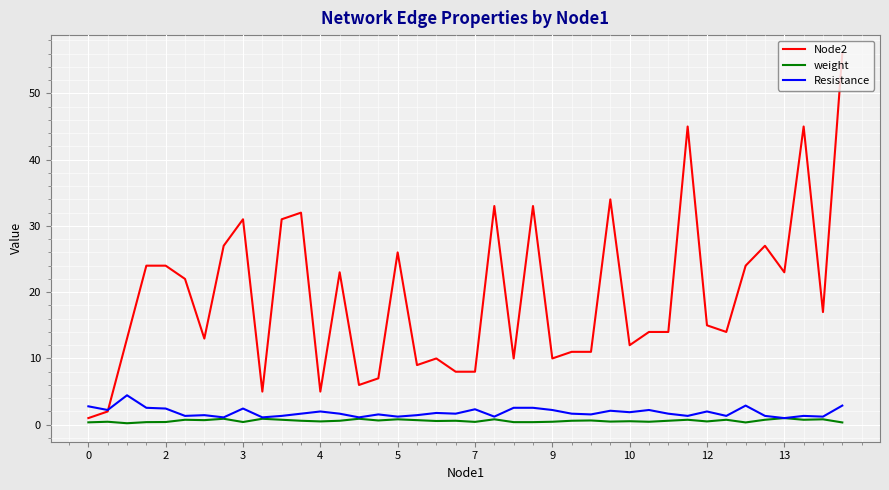

Which series has the largest range (max minus min)?

Node2